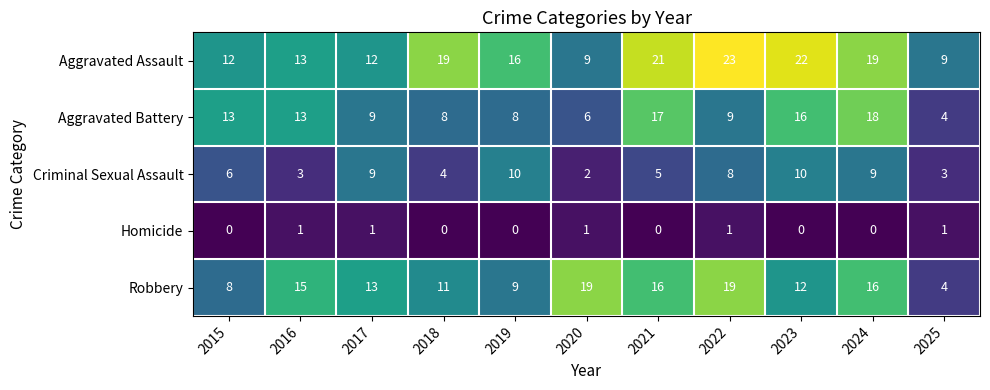

Which category has the highest value across all series?

2022